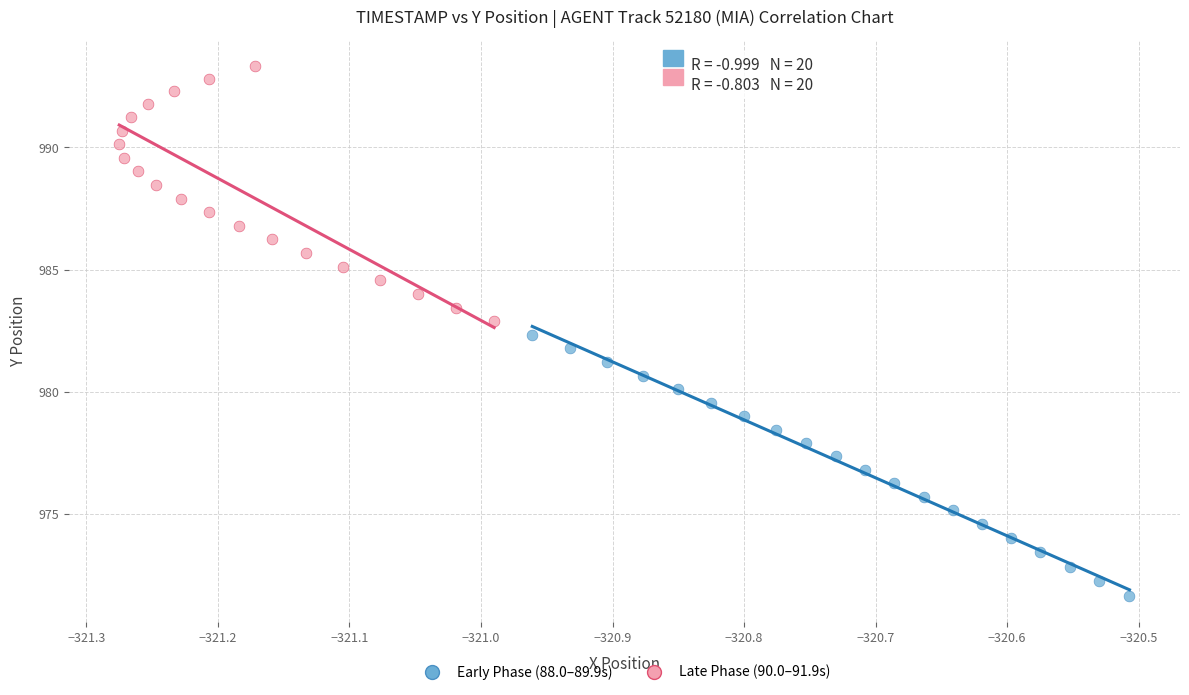

Which series reaches the maximum Y coordinate?

Late Phase (90.0–91.9s)